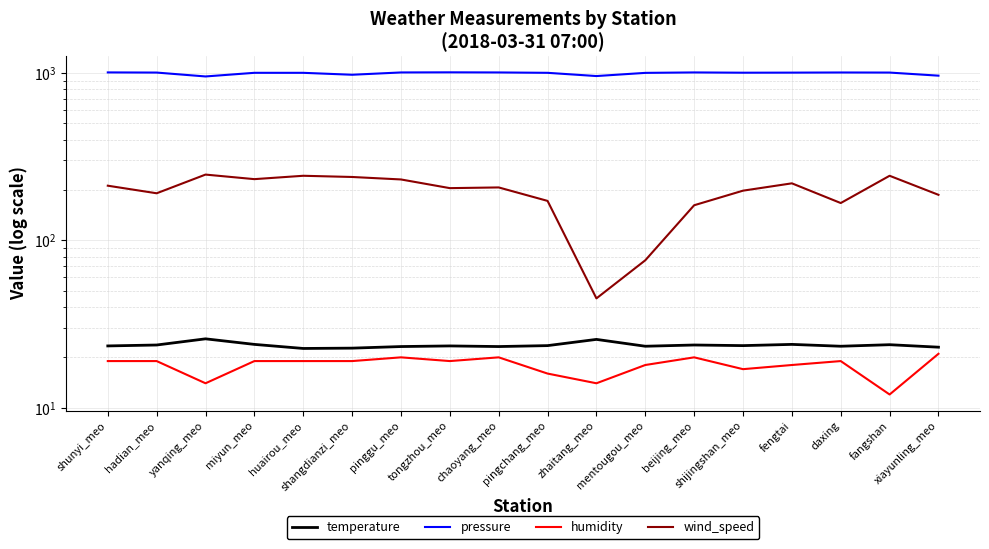

At daxing, list the series in order from smallest to largest.

humidity, temperature, wind_speed, pressure